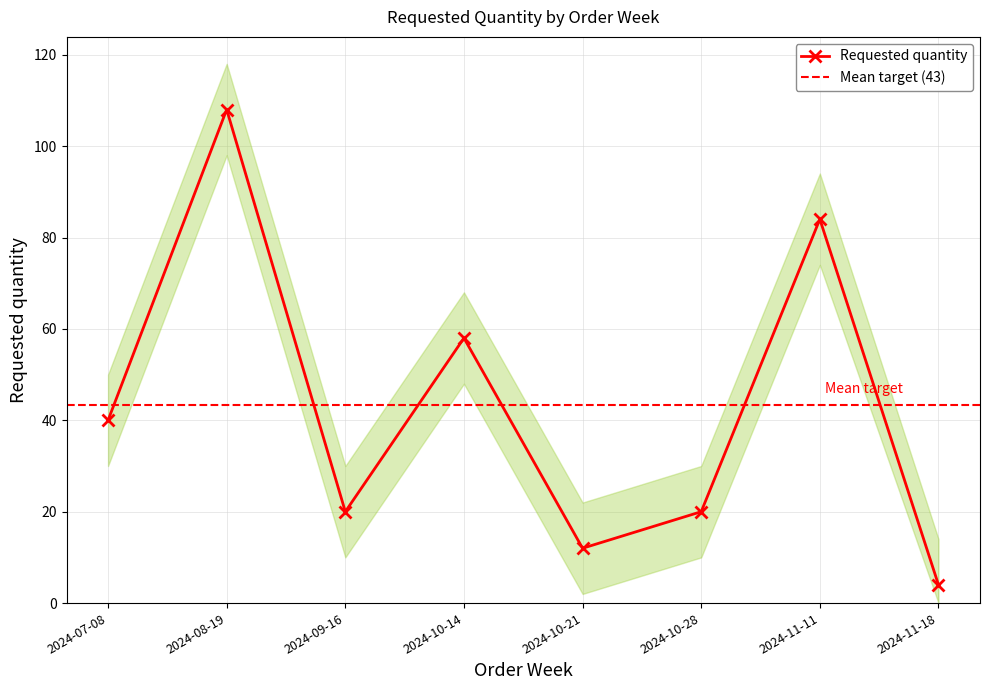

How many points are lower than both their immediate neighbors (excluding endpoints)?

2